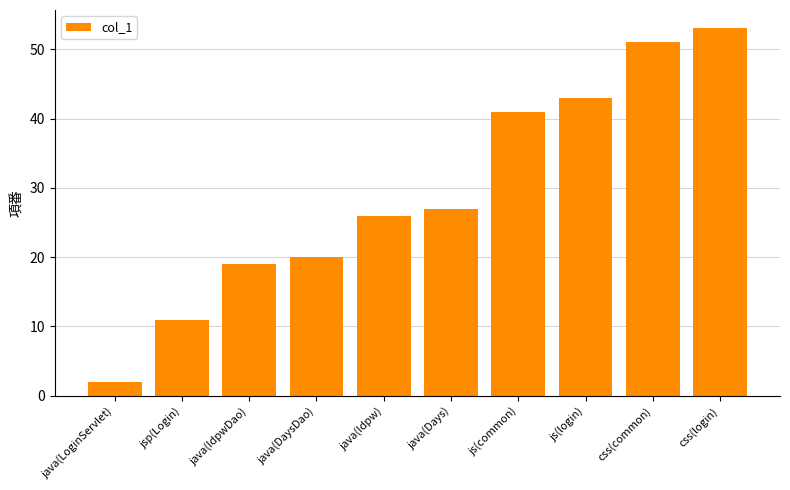

What is the label of the 1st bar from the left?

java(LoginServlet)